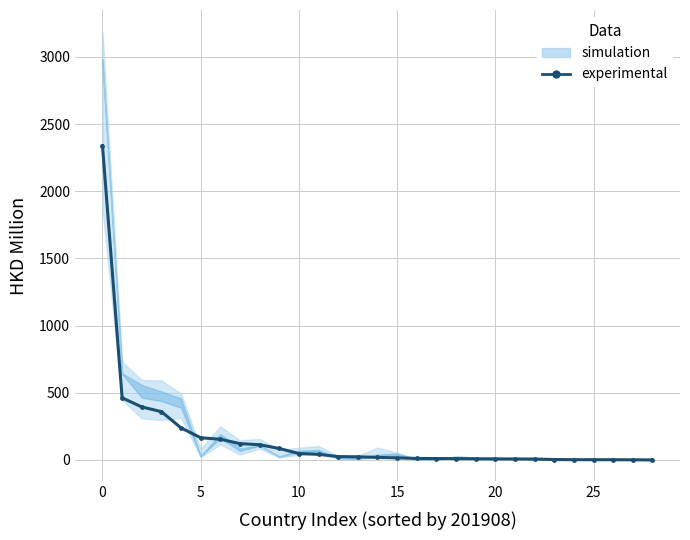

What is the value of the 19th point from the left?

10.2